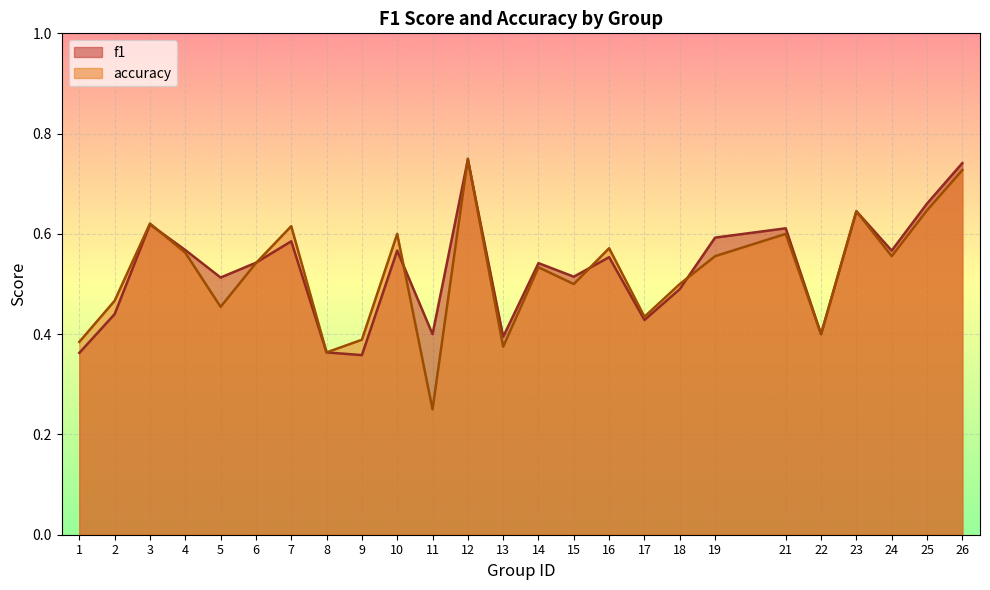

Rank the series at 2 from lowest to highest value.

f1, accuracy